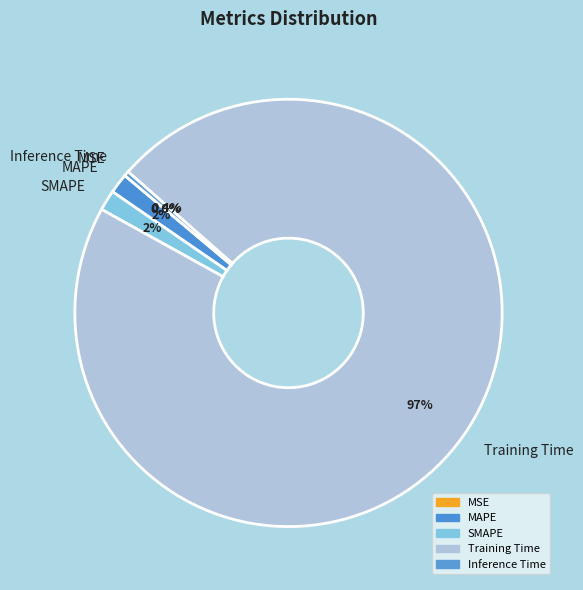

The Training Time slice represents 97% of the pie. True or false?

True